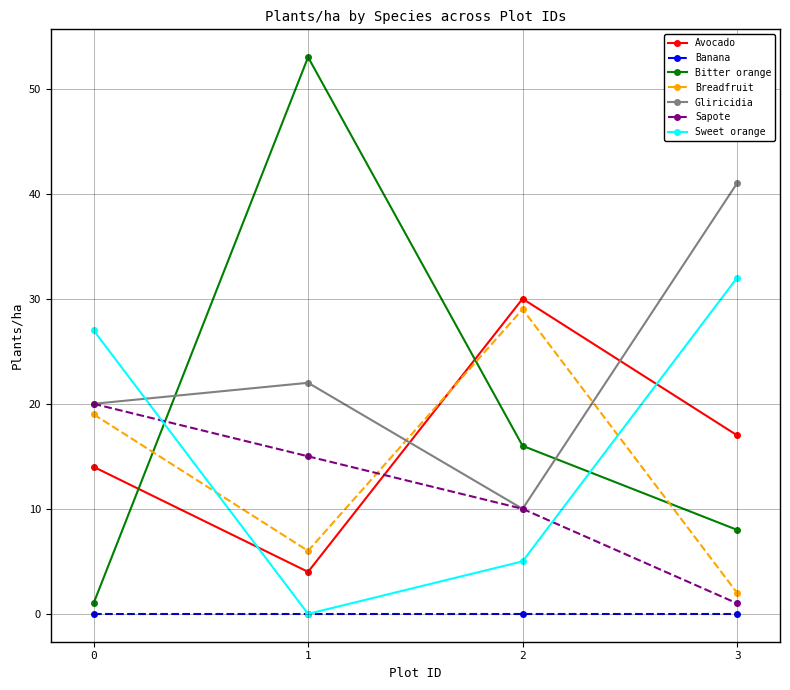

What is the sum of the Gliricidia values at 1 and 0?

42